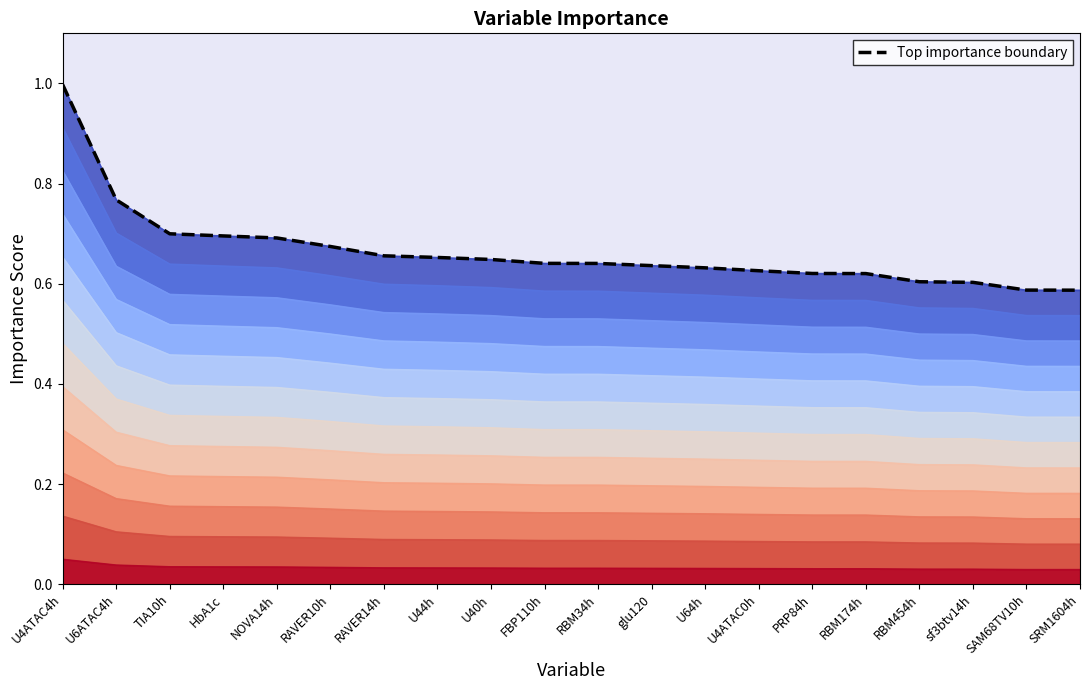

Reading left to right, what are all the values shown in this chart?

U4ATAC4h=1.0	U6ATAC4h=0.8	TIA10h=0.7	HbA1c=0.7	NOVA14h=0.7	RAVER10h=0.7	RAVER14h=0.7	U44h=0.7	U40h=0.6	FBP110h=0.6	RBM34h=0.6	glu120=0.6	U64h=0.6	U4ATAC0h=0.6	PRP84h=0.6	RBM174h=0.6	RBM454h=0.6	sf3btv14h=0.6	SAM68TV10h=0.6	SRM1604h=0.6